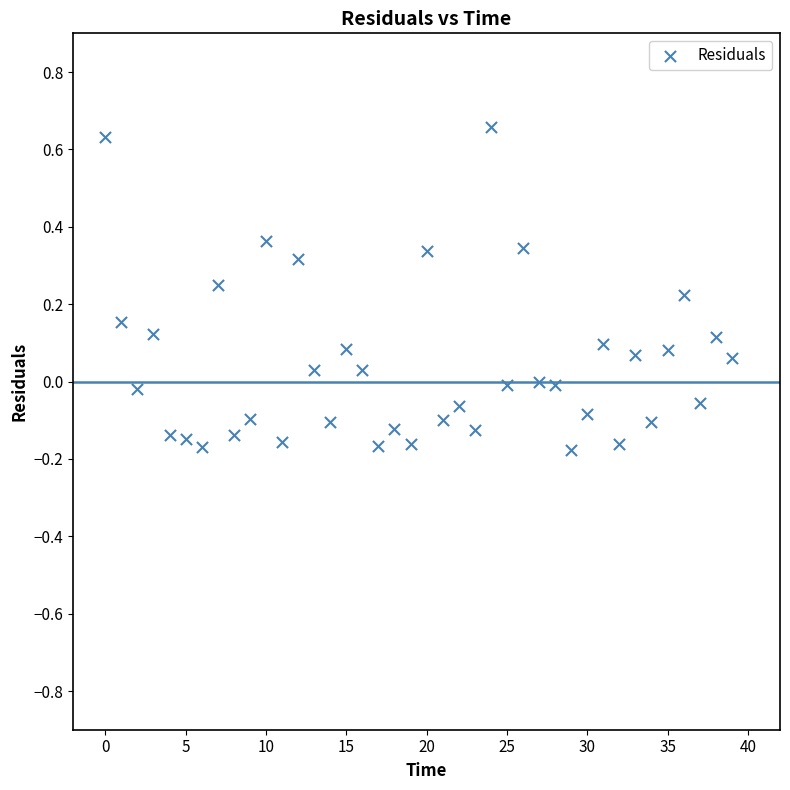

What is the range of Y values (max minus min)?

0.8